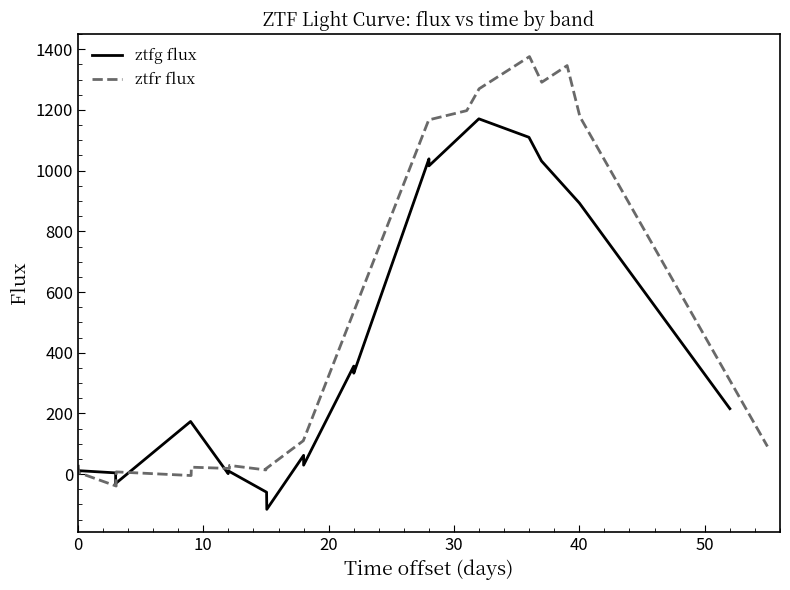

How many lines are shown in the chart?

2